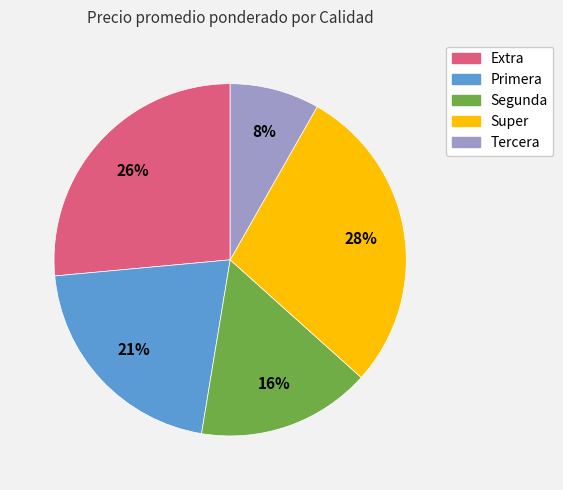

To the nearest percent, what is the difference between the largest and smallest slice percentages?

20%